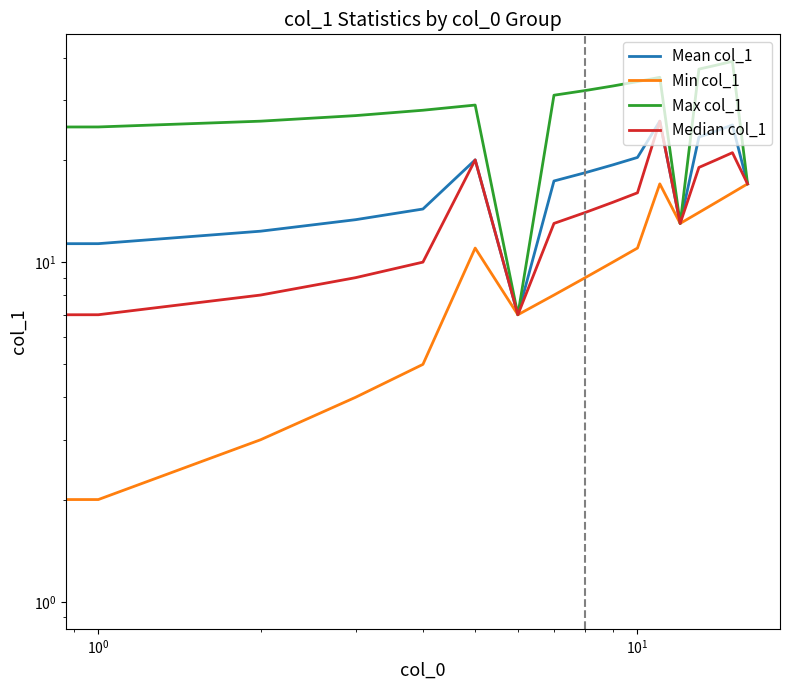

True or false: Mean col_1 and Min col_1 cross at least once.

False